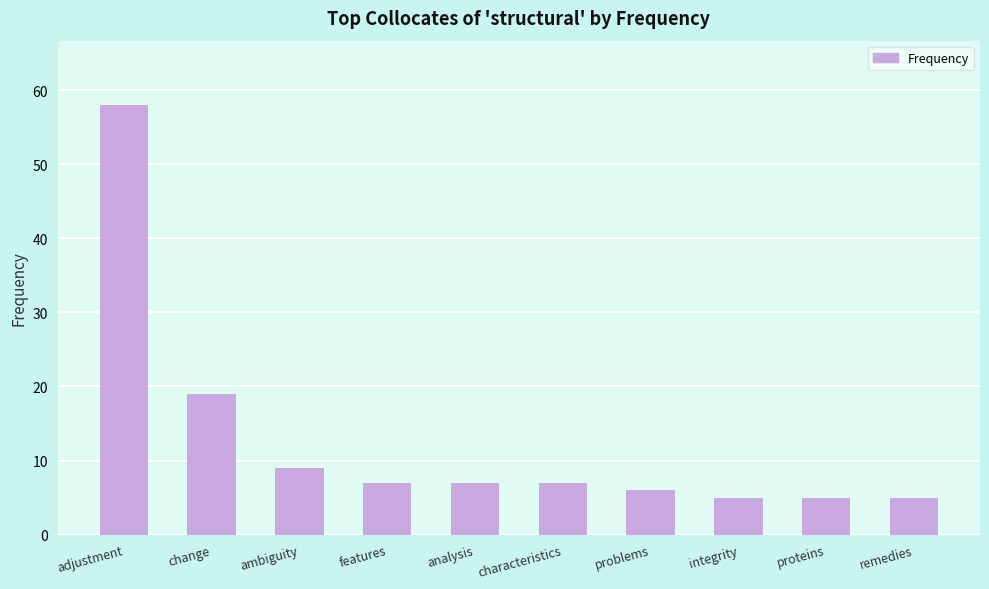

What is the label of the 1st bar from the right?

remedies